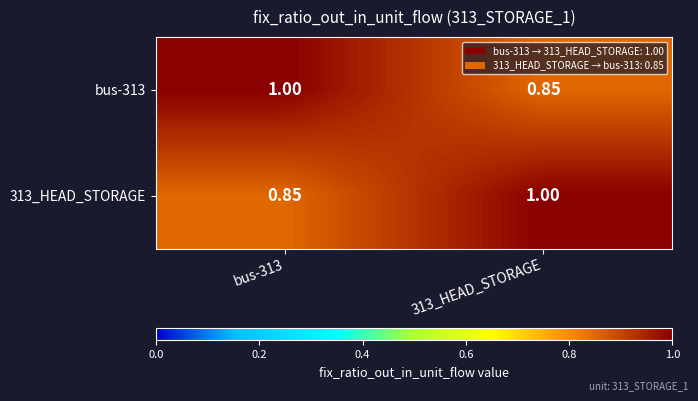

Is the value of bus-313 at bus-313 greater than the value of 313_HEAD_STORAGE at bus-313?

Yes